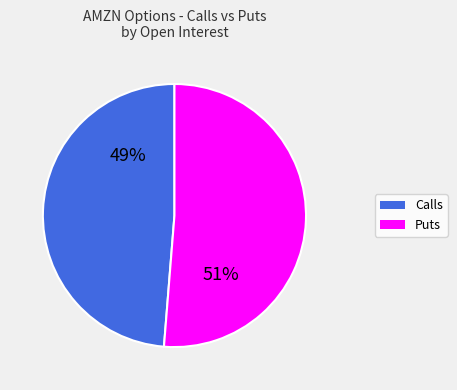

Does any single category account for the majority?

Yes